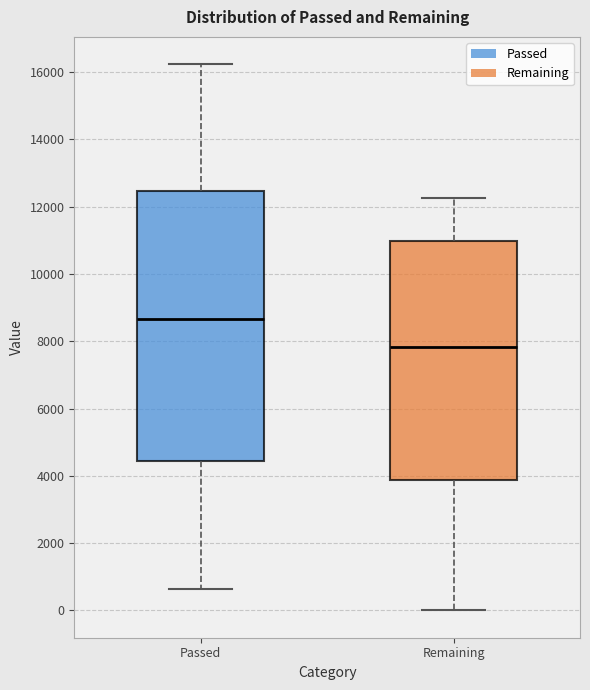

Reading left to right, read every box against the y-axis: the position of its median line, the range the box covers, and the ends of its whiskers. The values are not printed on the chart, so give them approximately, as read against the axis.

Passed: median 8600, box 4400 to 12400, whiskers 600 to 16200
Remaining: median 7800, box 3800 to 11000, whiskers 0 to 12200